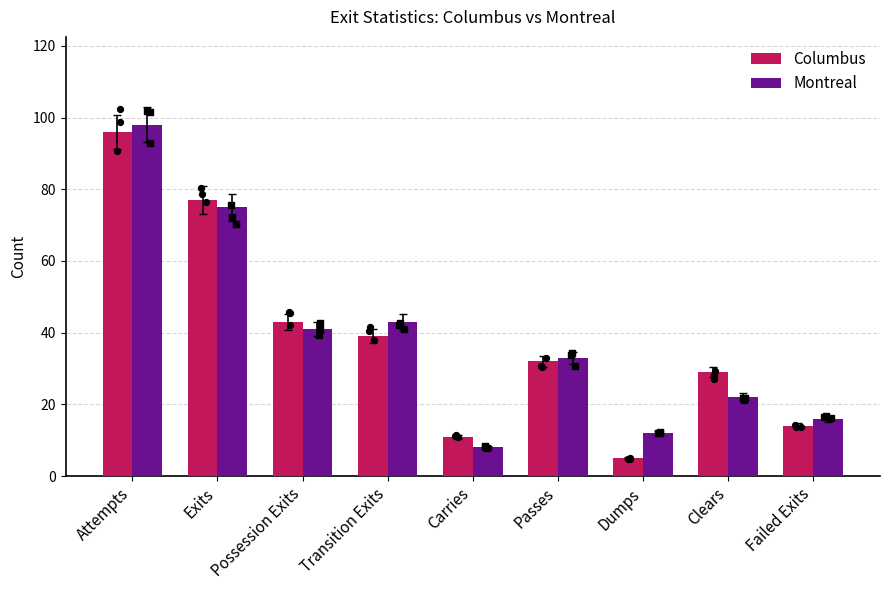

At which category is the sum across all series the highest?

Attempts